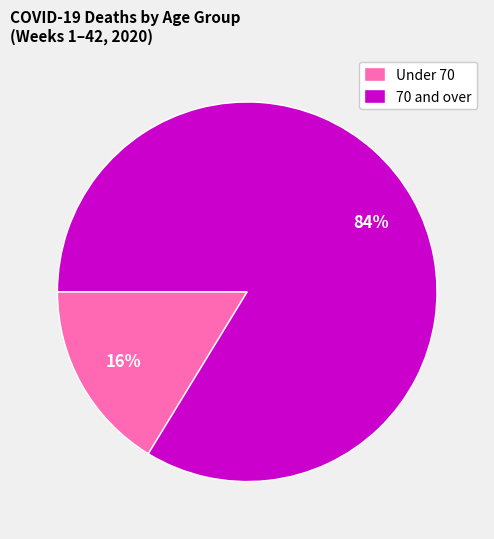

Is there any slice that represents more than half of the pie?

Yes